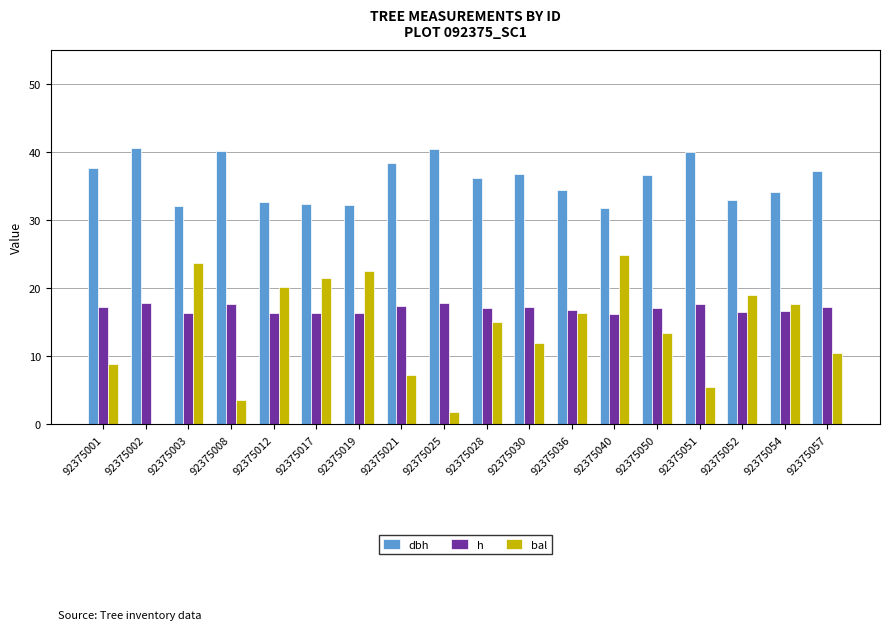

What is the sum of all dbh values?

646.9